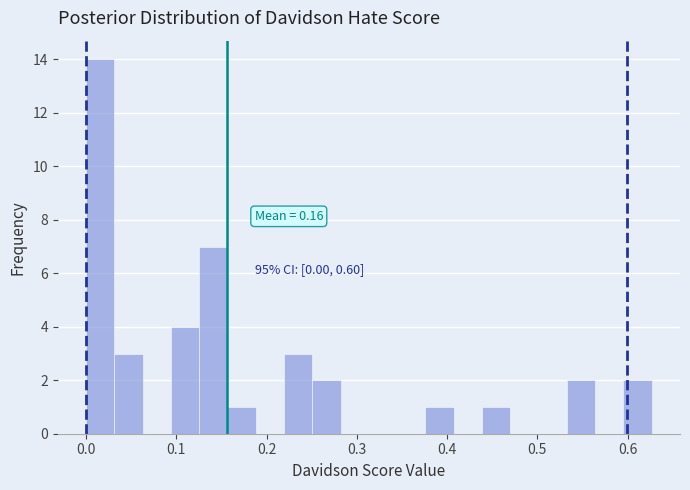

Around what value on the x-axis is the tallest bar? Give the approximate position of its centre, as read against the axis.

0.02